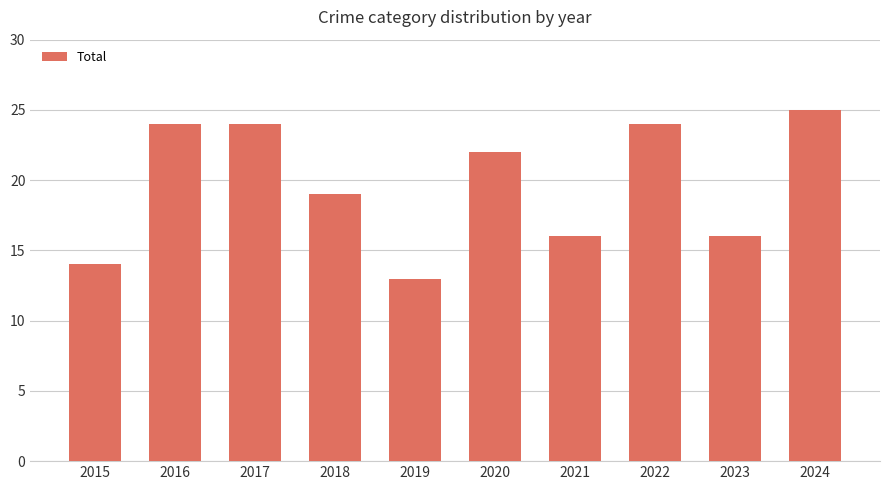

Reading right to left, extract all data points from this chart.

2024=25	2023=16	2022=24	2021=16	2020=22	2019=13	2018=19	2017=24	2016=24	2015=14